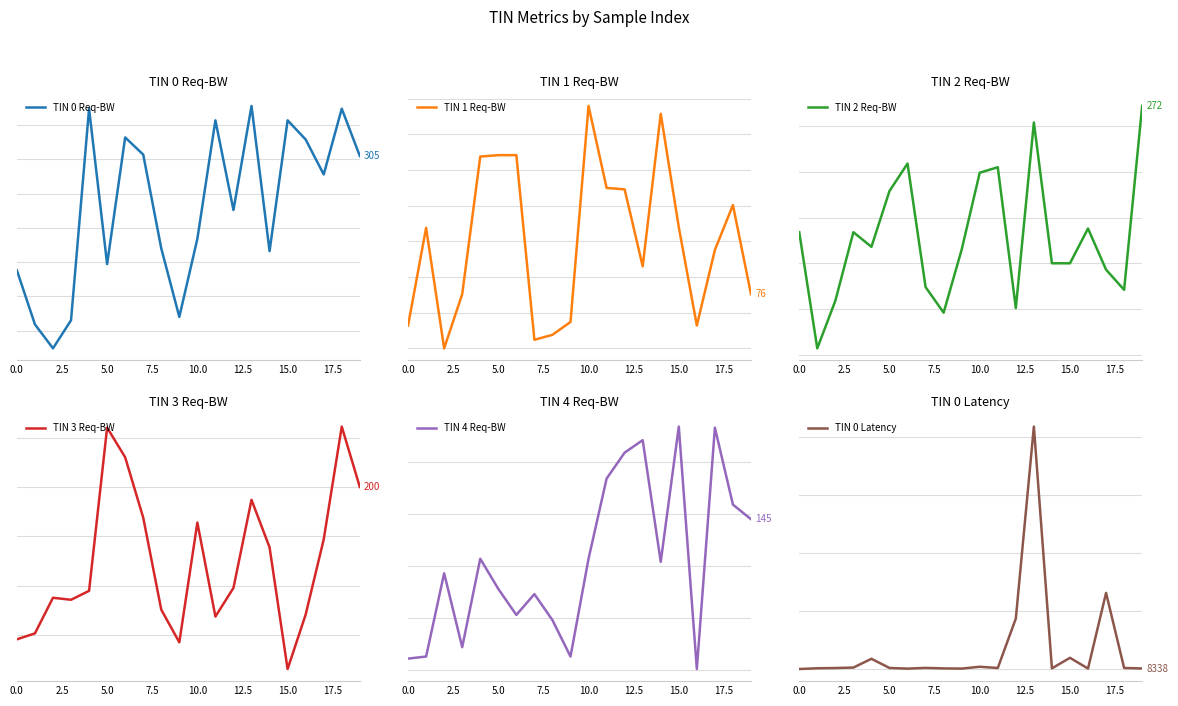

Which series ends up on top after the final intersection of TIN 1 Req-BW and TIN 0 Req-BW?

TIN 0 Req-BW